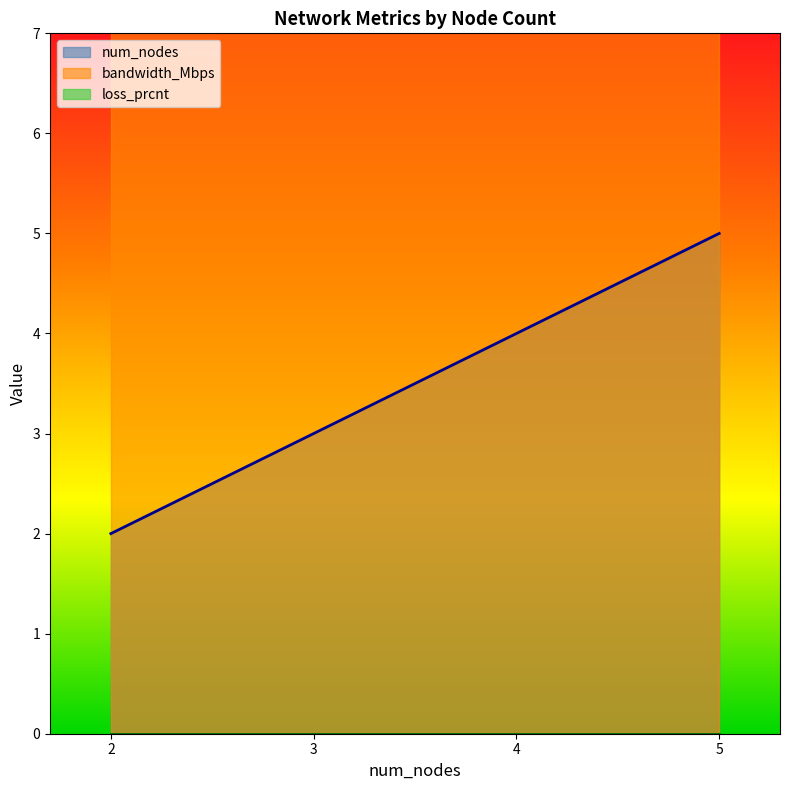

Count the number of categories in the chart.

4